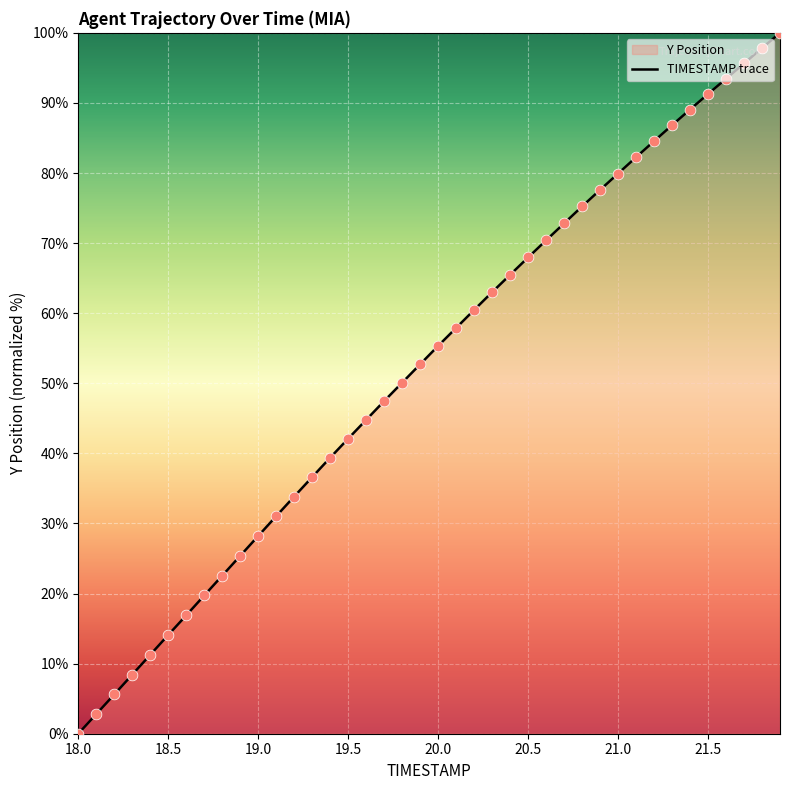

True or false: the data shows 151.8 at 21.5.

False